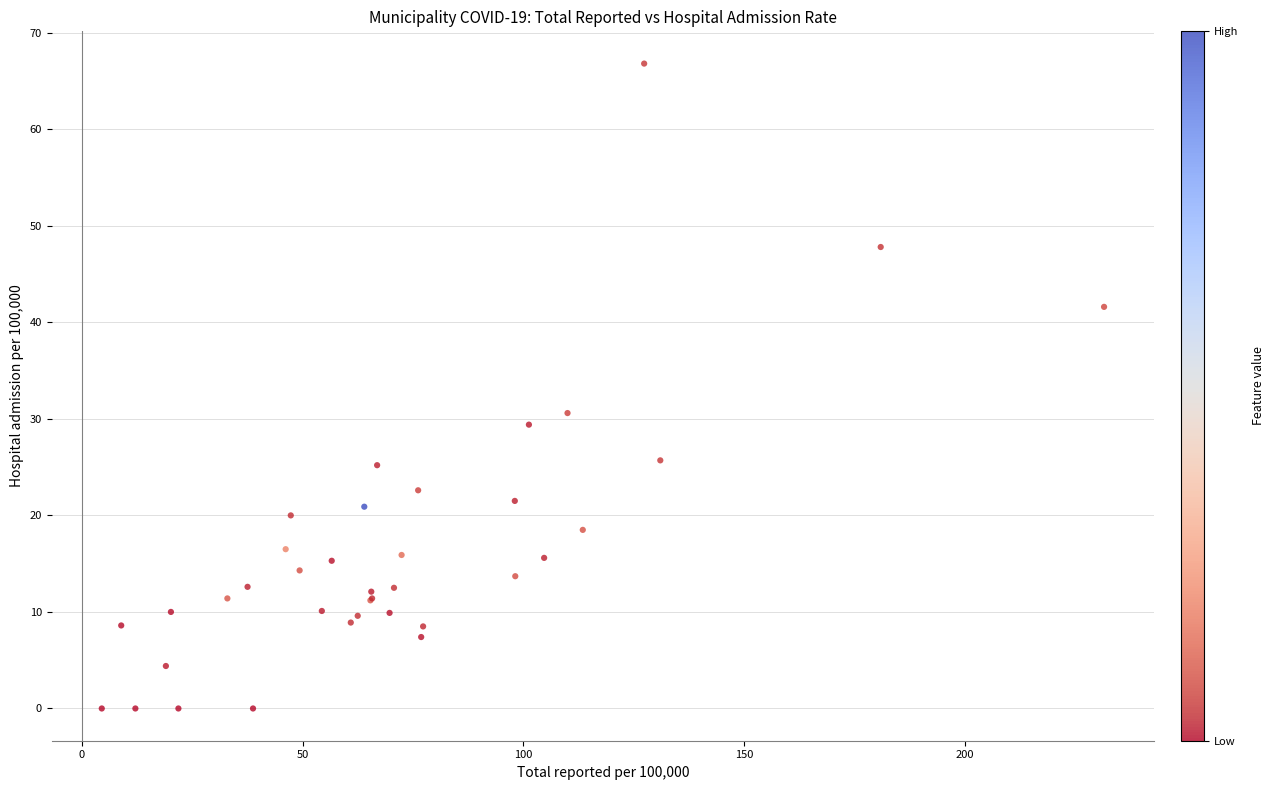

What Y value in the scatter plot is closest to 33?

30.6